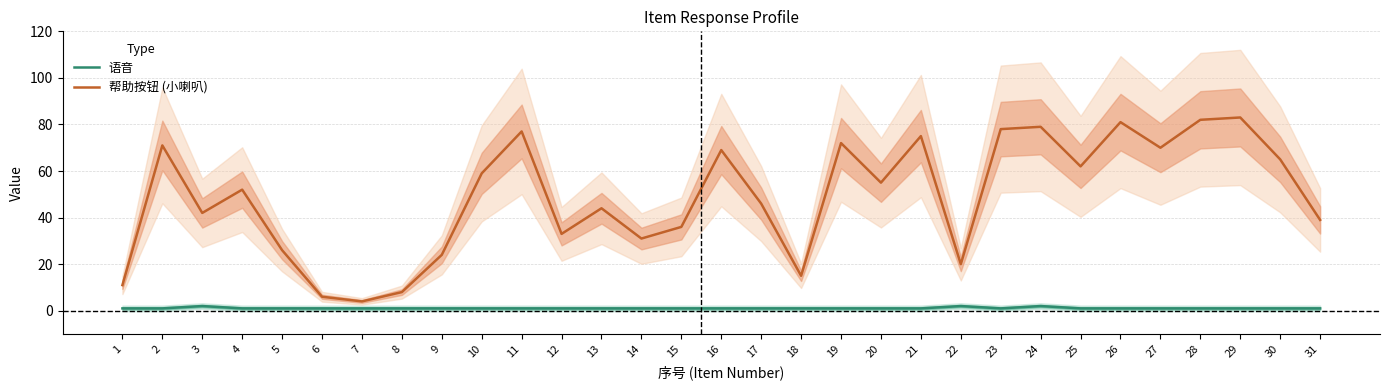

What is the average value of the 帮助按钮 (小喇叭) series?

49